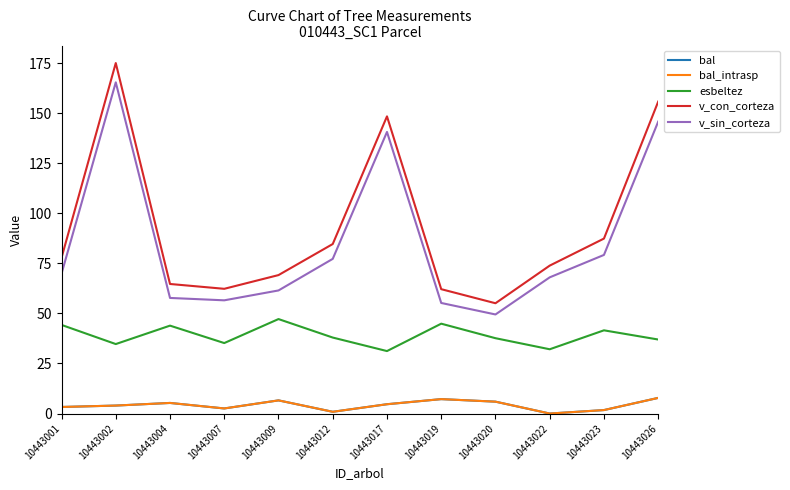

Does the chart have visible grid lines?

No